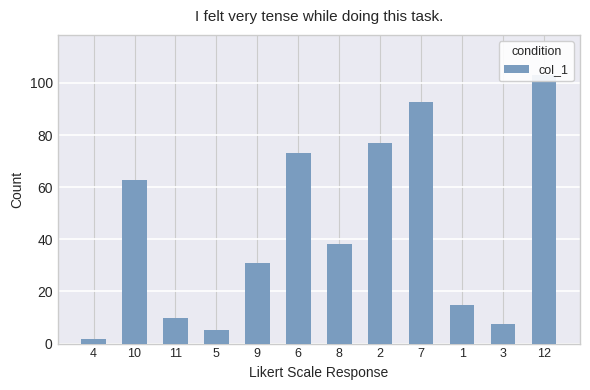

List the labels in order of value, largest first.

12, 7, 2, 6, 10, 8, 9, 1, 11, 3, 5, 4